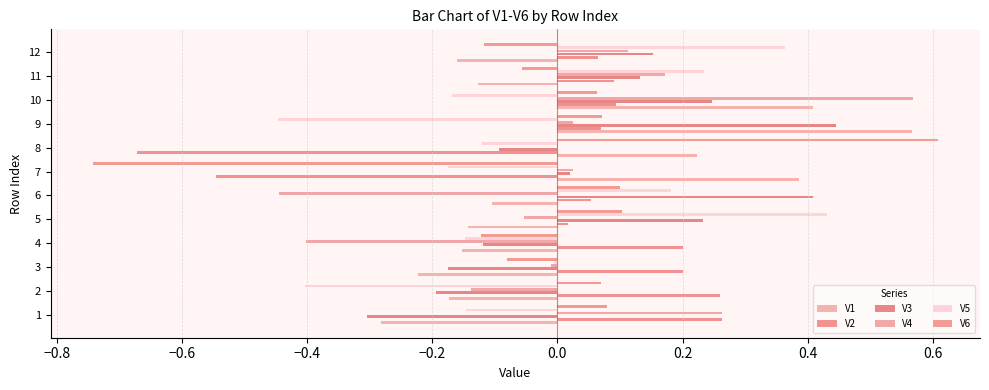

How many values in V1 are above zero?

4